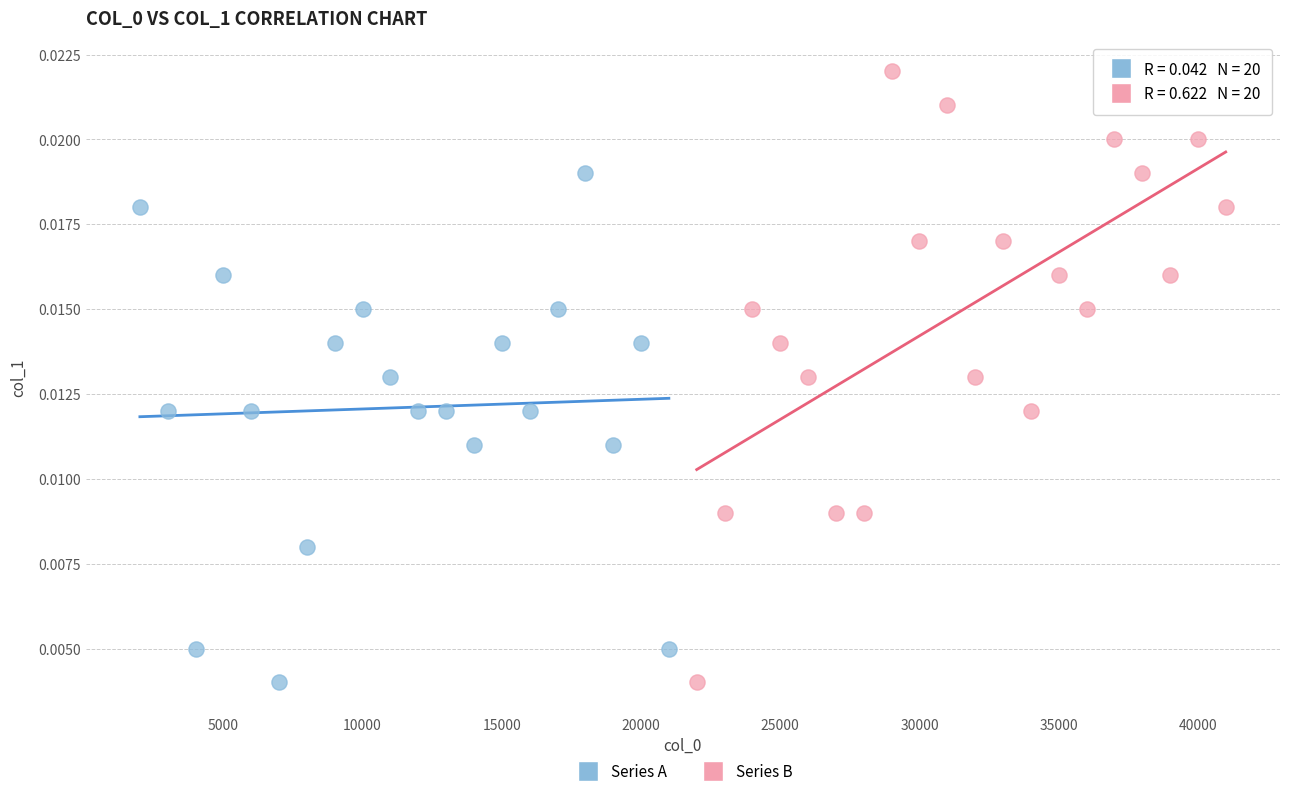

Which series reaches the maximum Y coordinate?

Series B